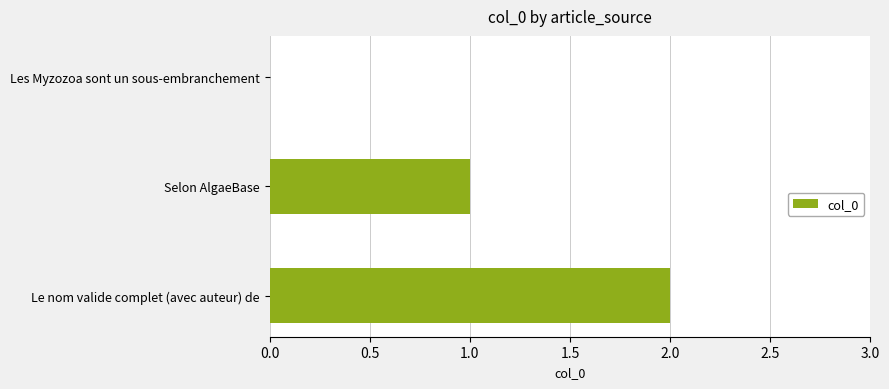

How many positive values are there?

2